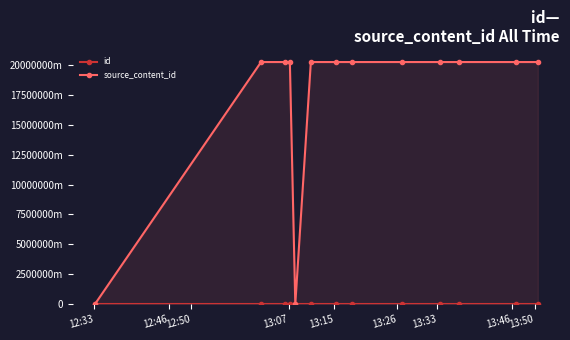

What are all the series names shown in the legend?

id, source_content_id